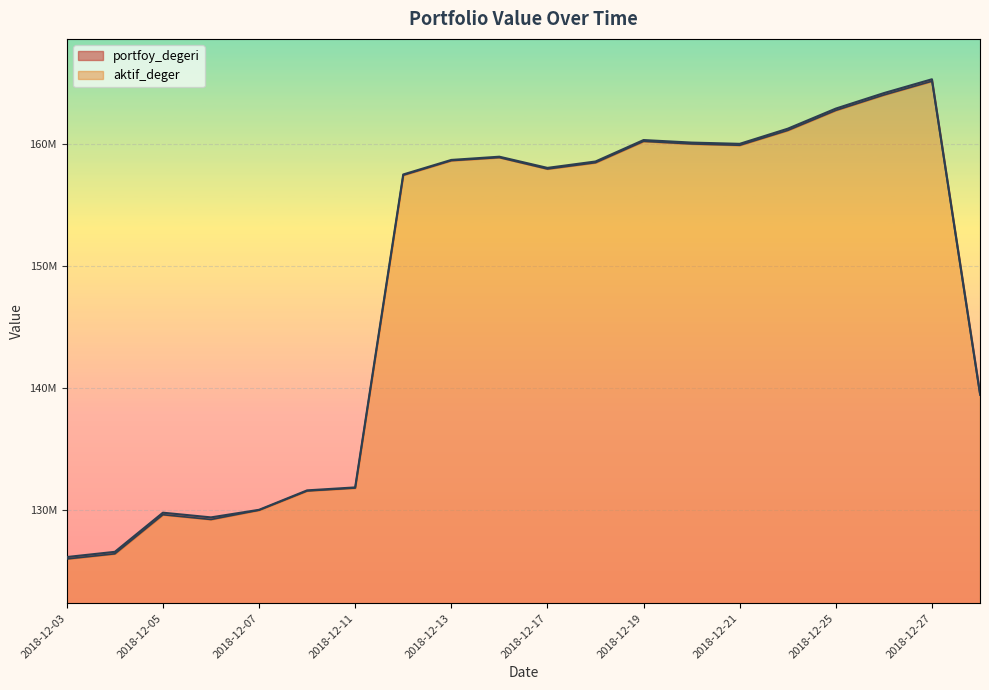

How many data points in aktif_deger are above 158477799?

10